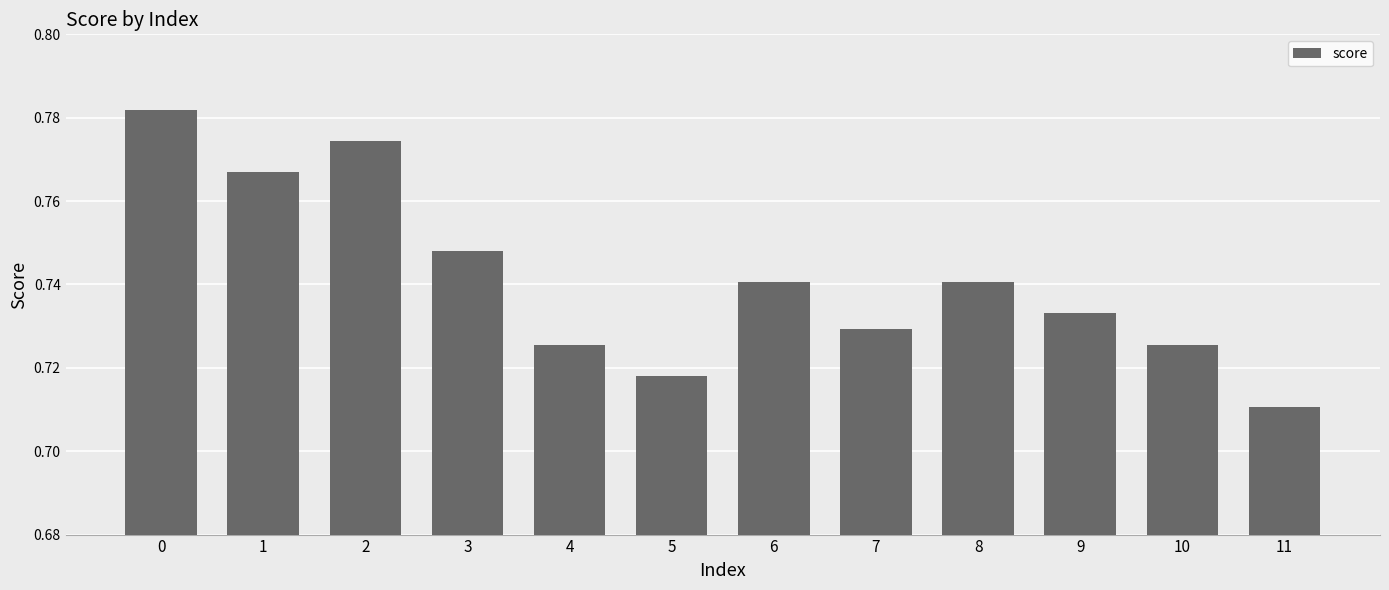

The chart shows a value of 0.3 at 11. True or false?

False